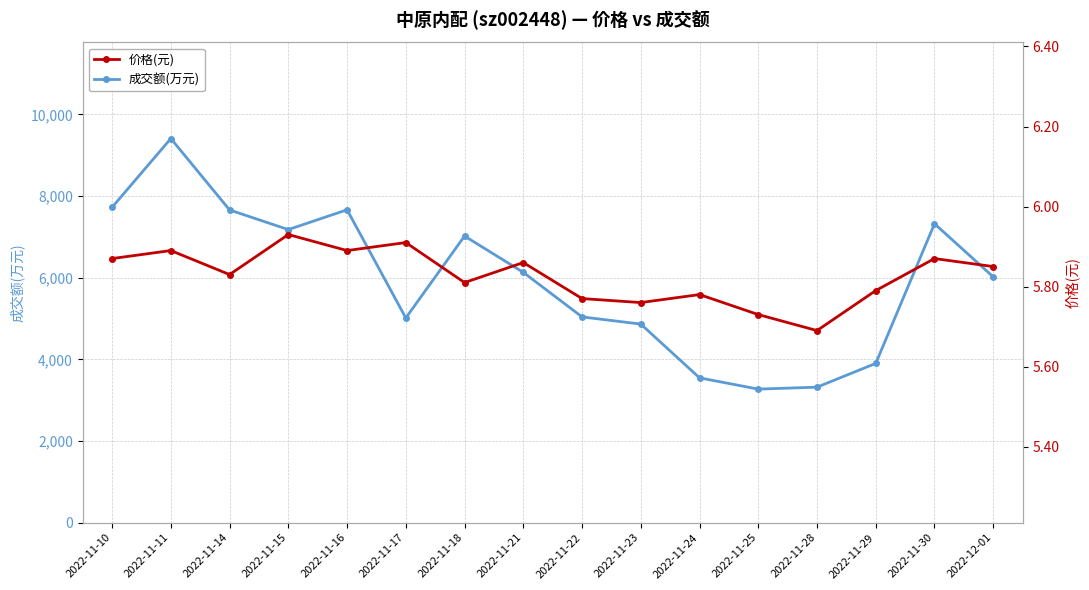

Which series has the largest total across all categories?

成交额(万元)